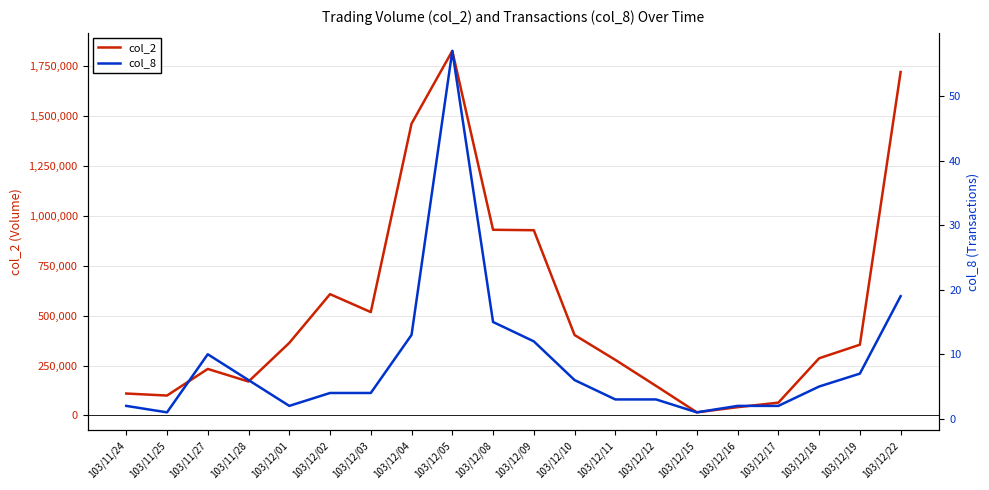

What is the average value of the col_2 series?

527966